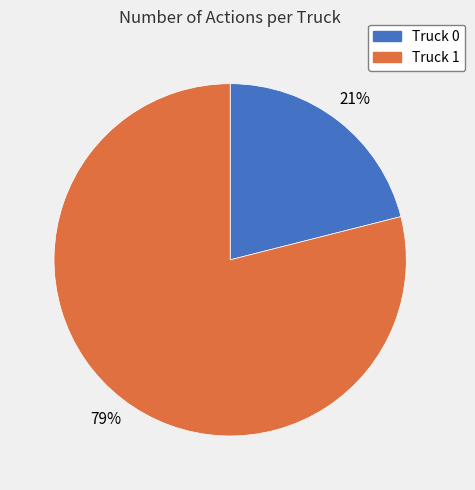

True or false: Truck 0 accounts for 14% of the total.

False